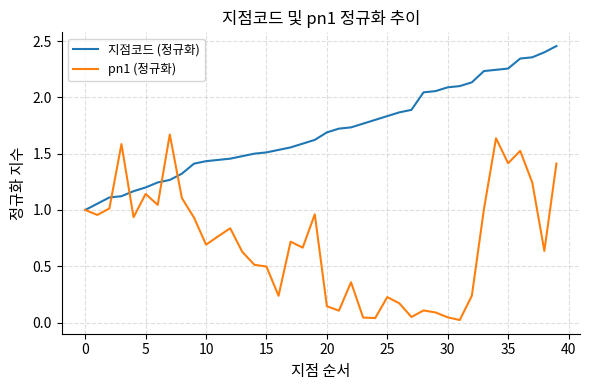

Which series has the widest spread of values?

pn1 (정규화)